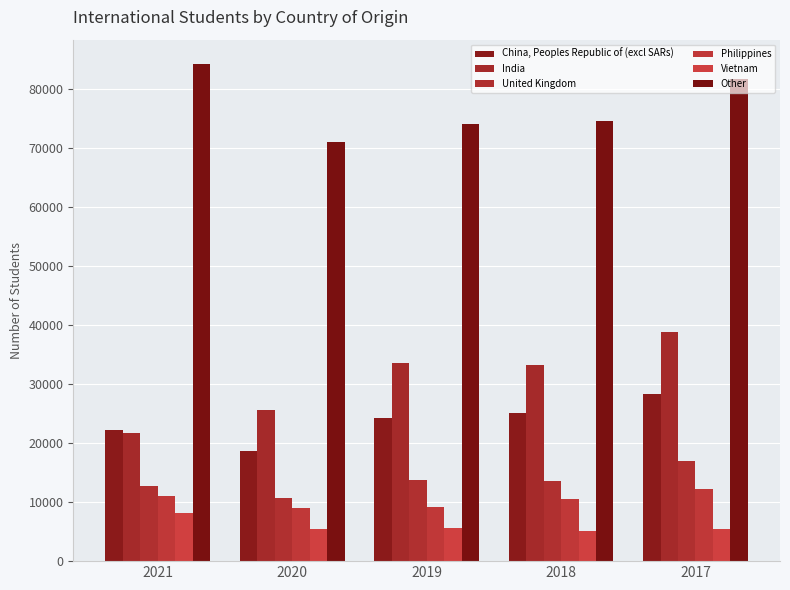

Which category has the highest value across all series?

2021